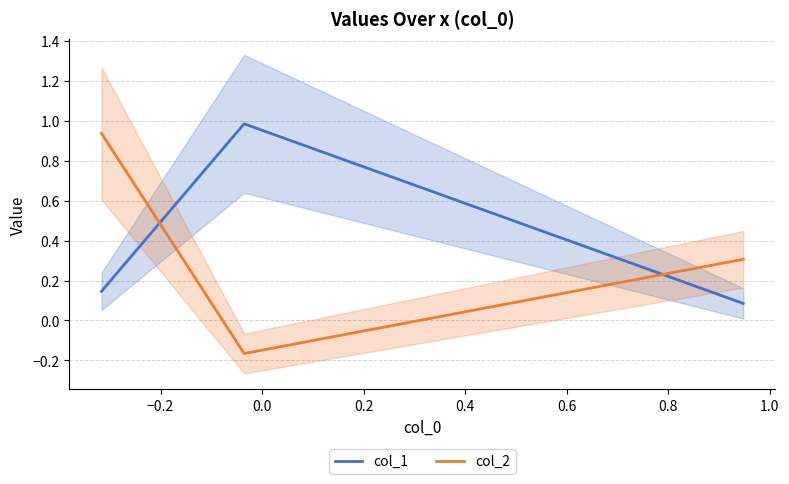

Is the value of col_2 at −0.4 greater than the value of col_1 at −0.2?

No